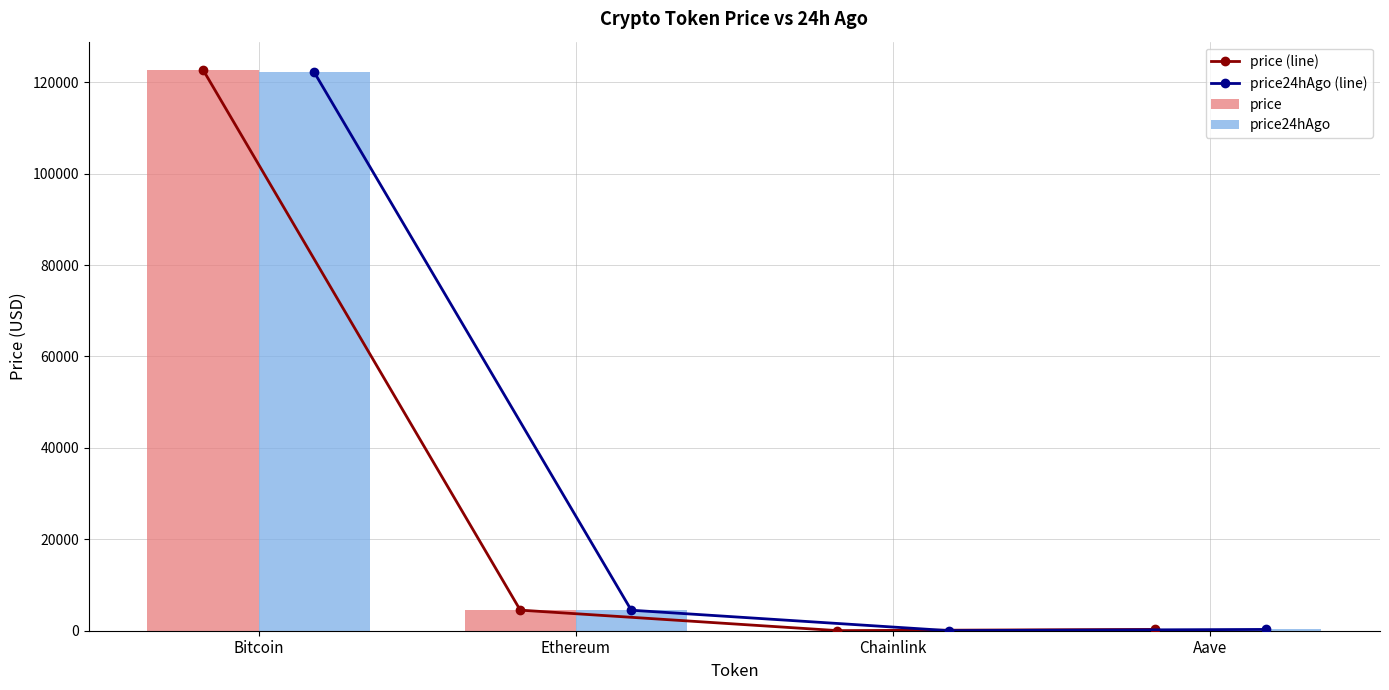

What is the average value of the price (line) series?

31883.3